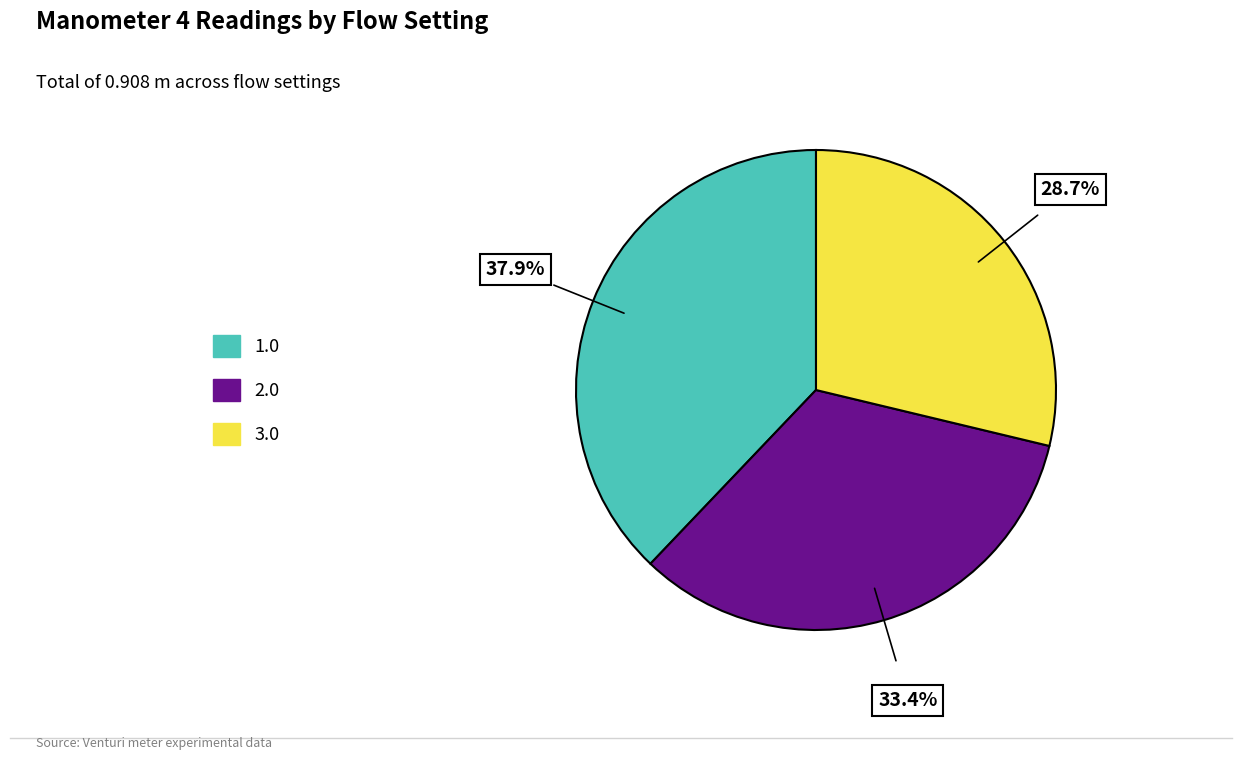

How many slices are in this pie chart?

3